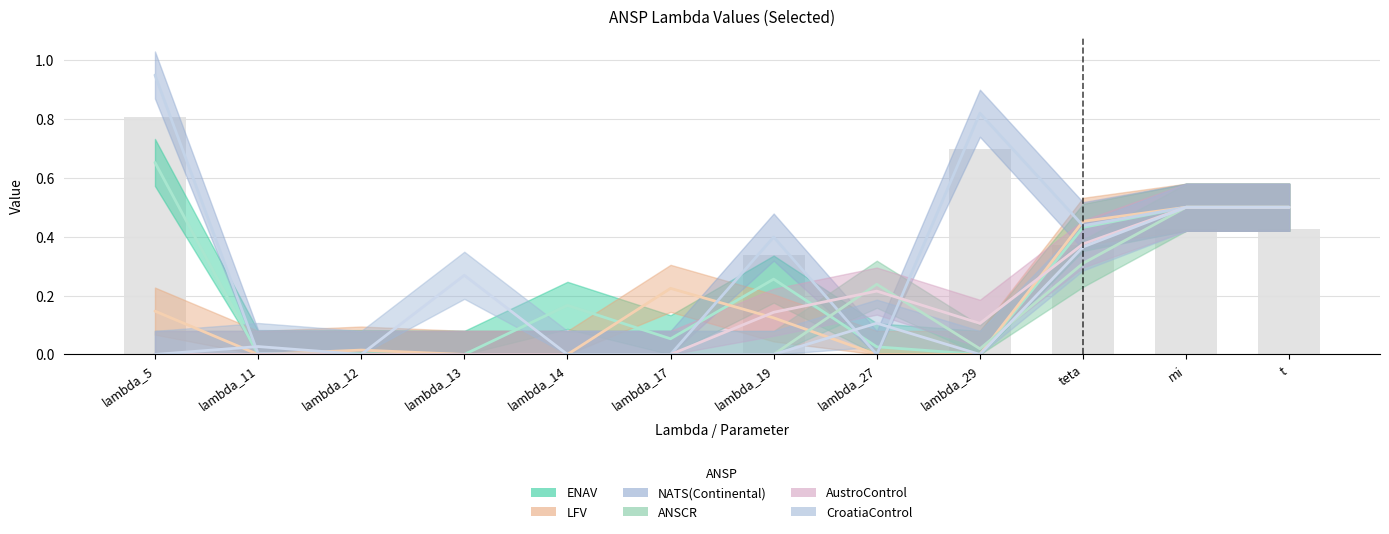

At how many categories does at least one series exceed 0?

12